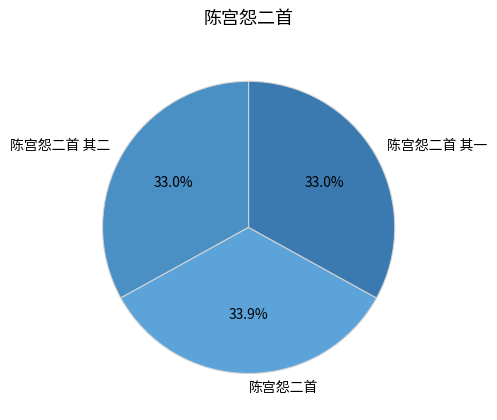

How much of the chart is everything except 陈宫怨二首 其一?

67.0%